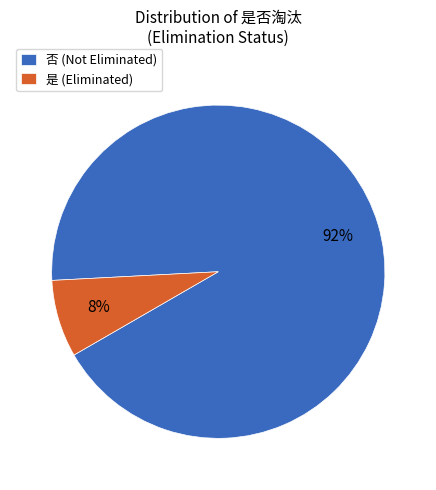

The 是 slice represents 3% of the pie. True or false?

False